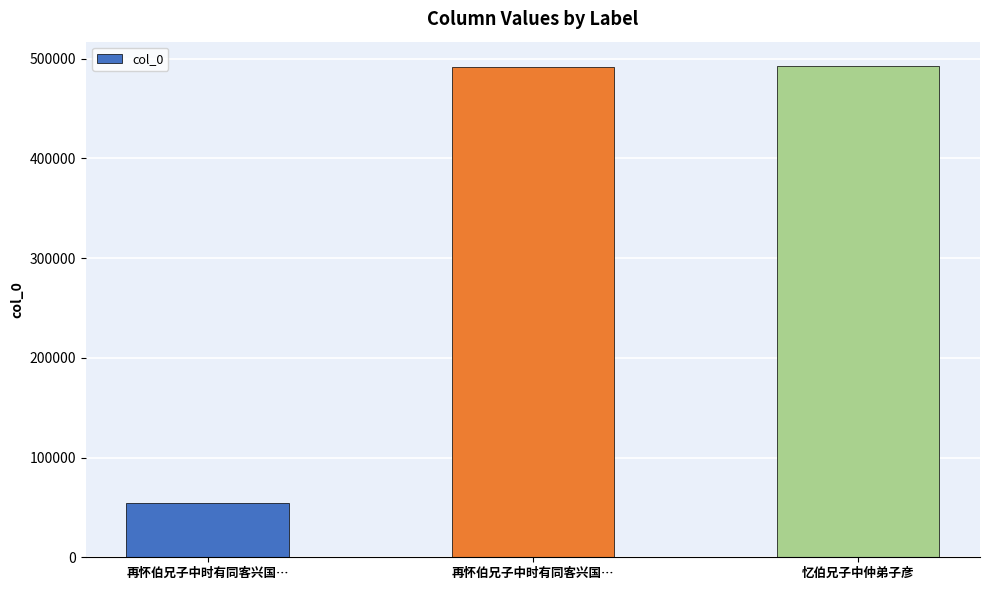

True or false: the data shows 492394 at 忆伯兄子中仲弟子彦.

True